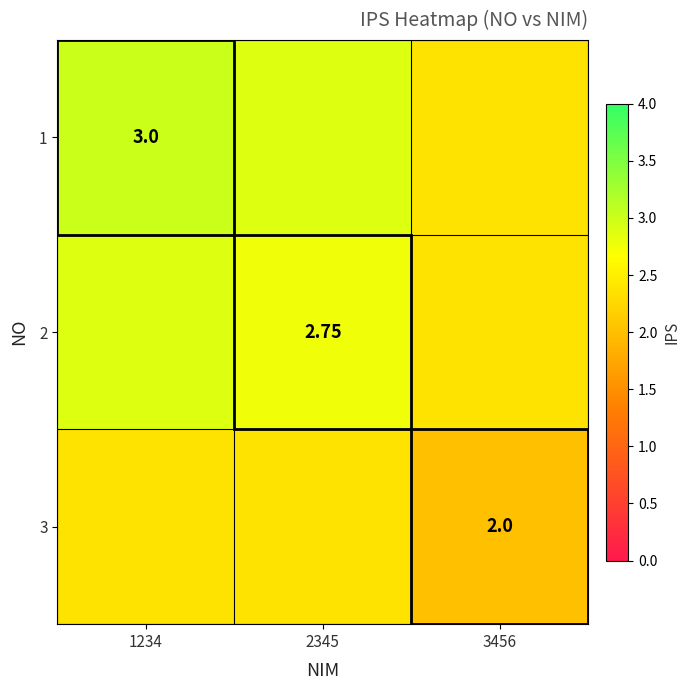

What is the difference between the highest and lowest values at 3456?

0.4